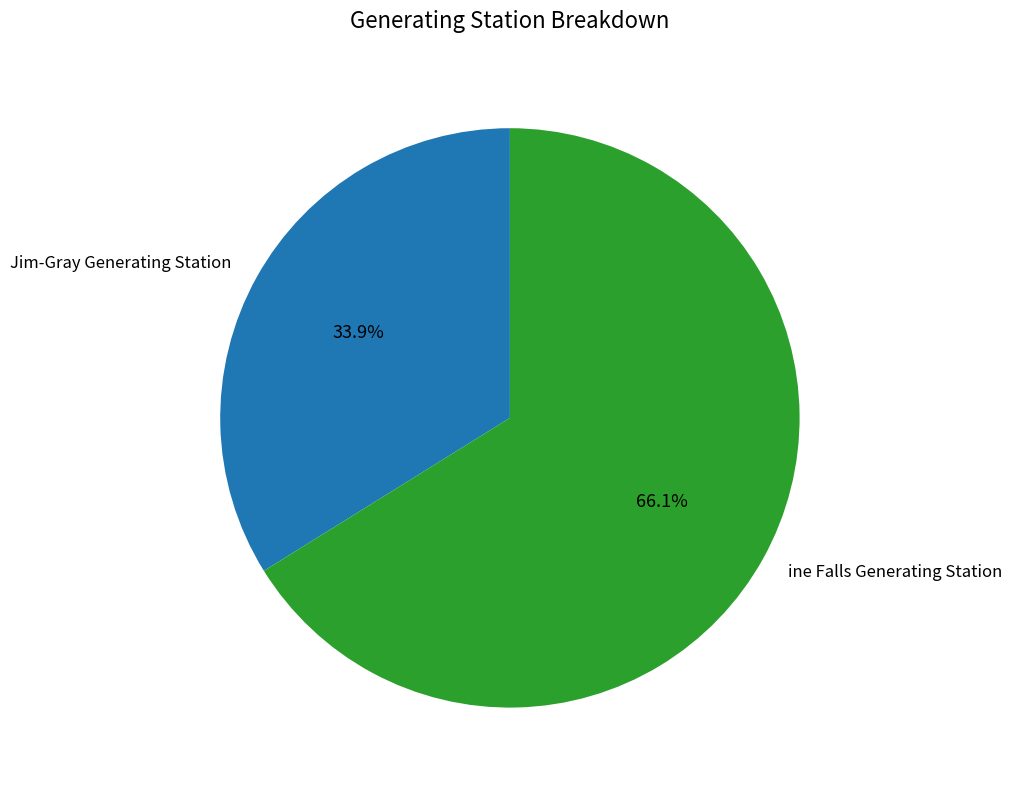

How many slices are in this pie chart?

2